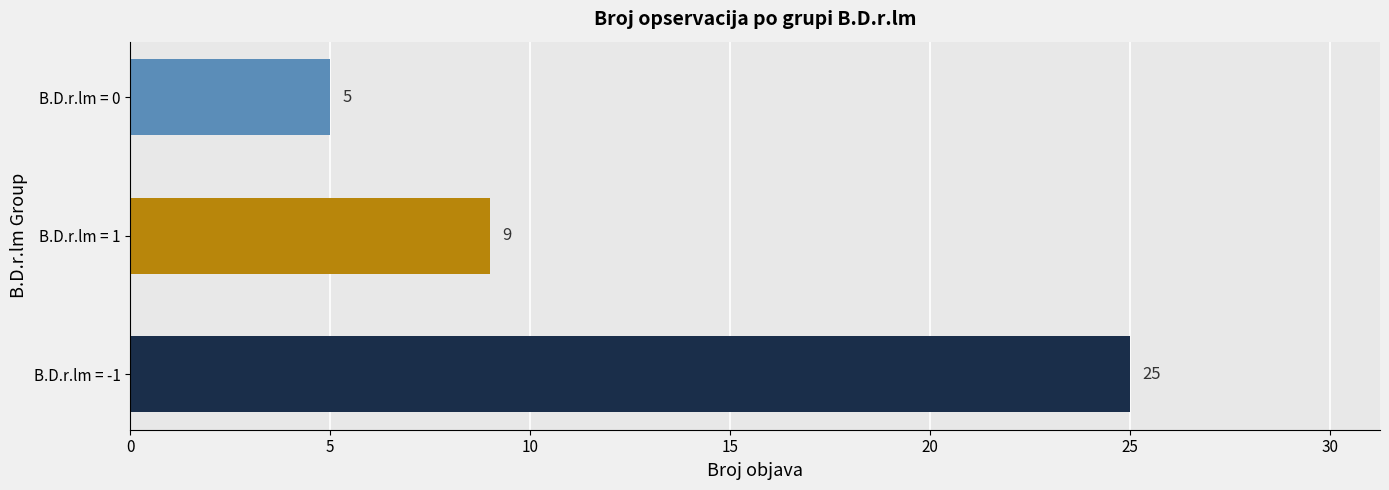

At which label is the value closest to 15?

B.D.r.lm = 1